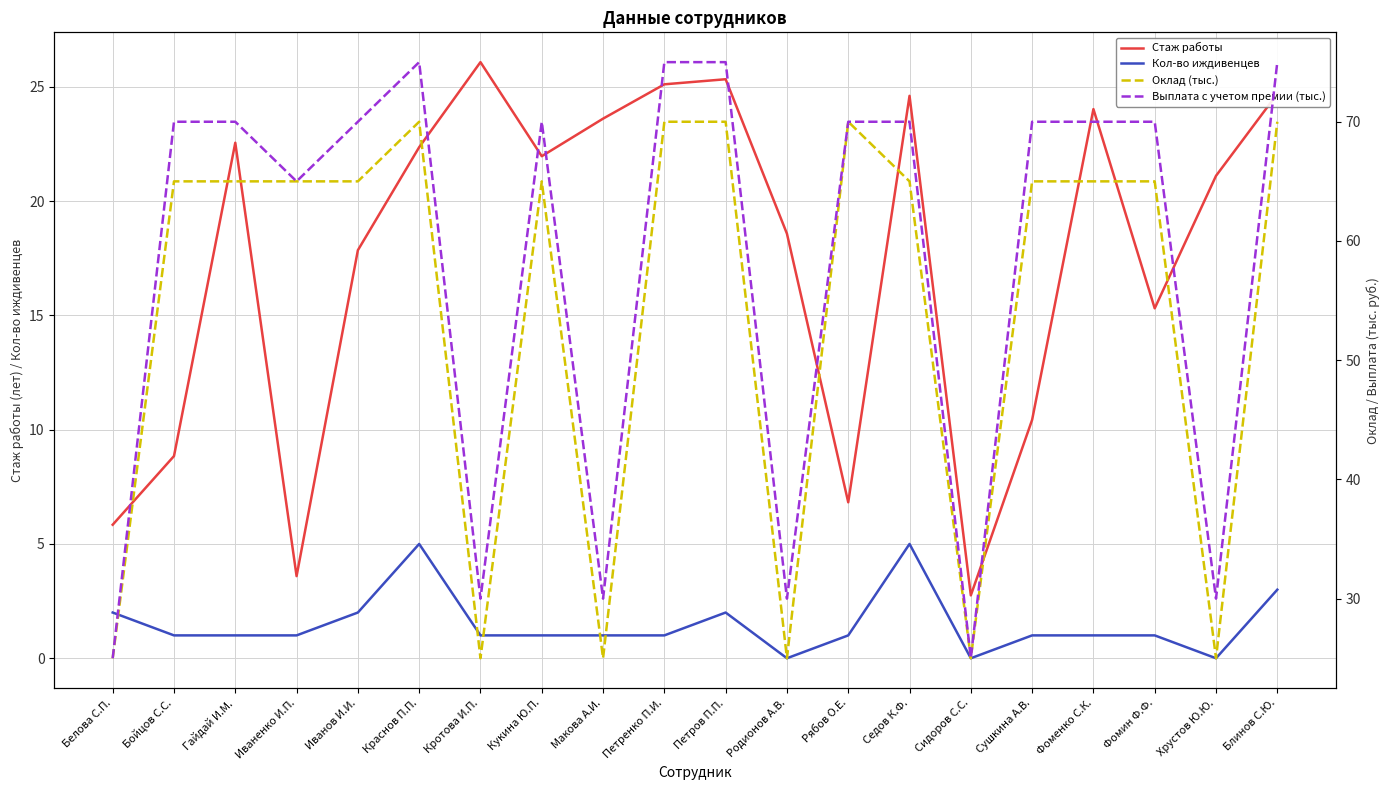

What are all the series names shown in the legend?

Стаж работы, Кол-во иждивенцев, Оклад (тыс.), Выплата с учетом премии (тыс.)